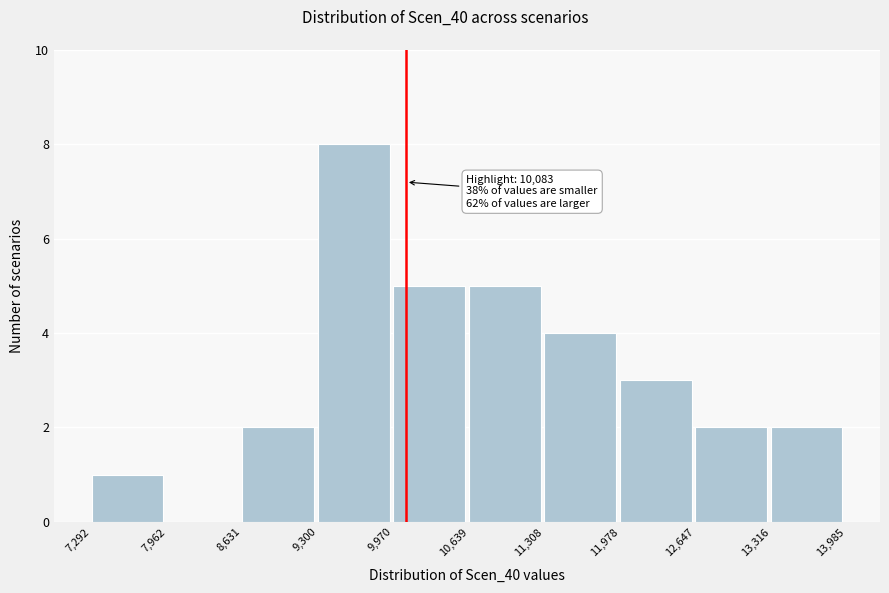

Over which range of the x-axis is the bar tallest?

9,300 to 9,970